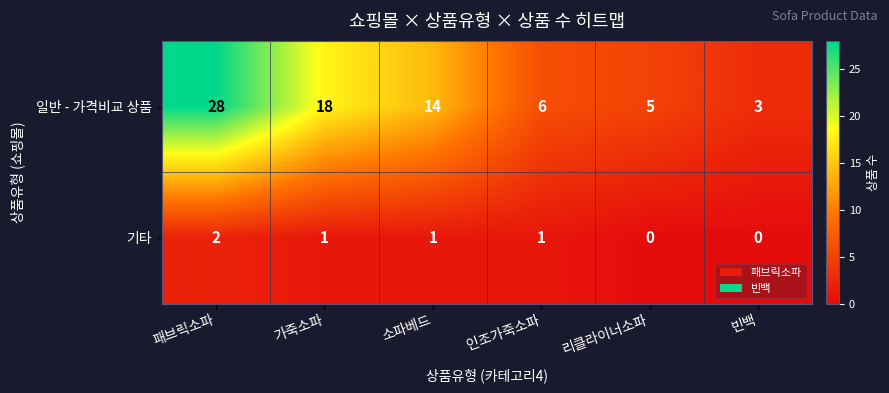

Reading left to right, what are all the values shown in this chart?

일반 - 가격비교 상품: 28	18	14	6	5	3
기타: 2	1	1	1	0	0